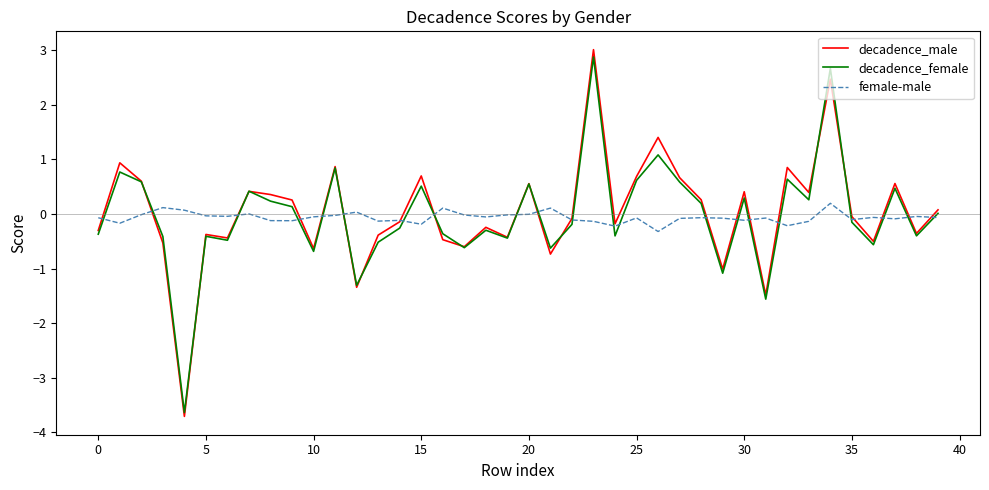

Which series has the largest range (max minus min)?

decadence_male